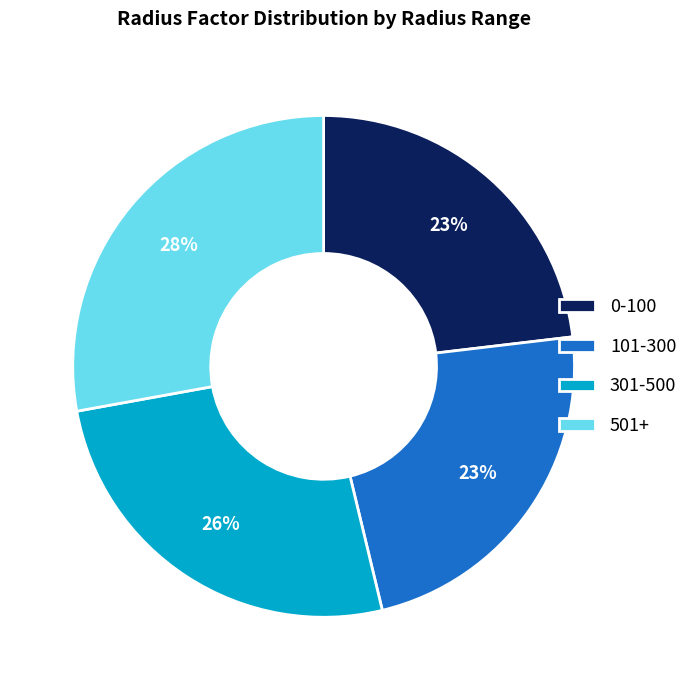

To the nearest percent, what percentage of the pie is 0-100?

23%